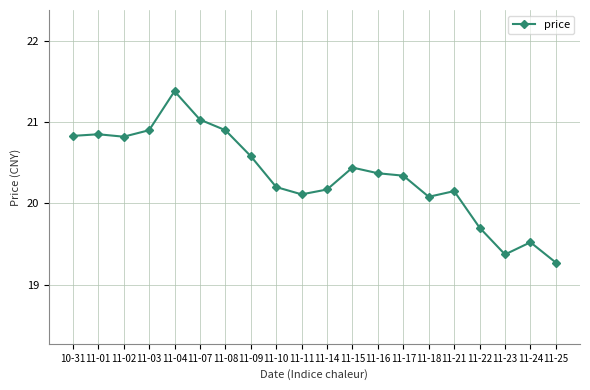

What position from the left is 11-04?

5